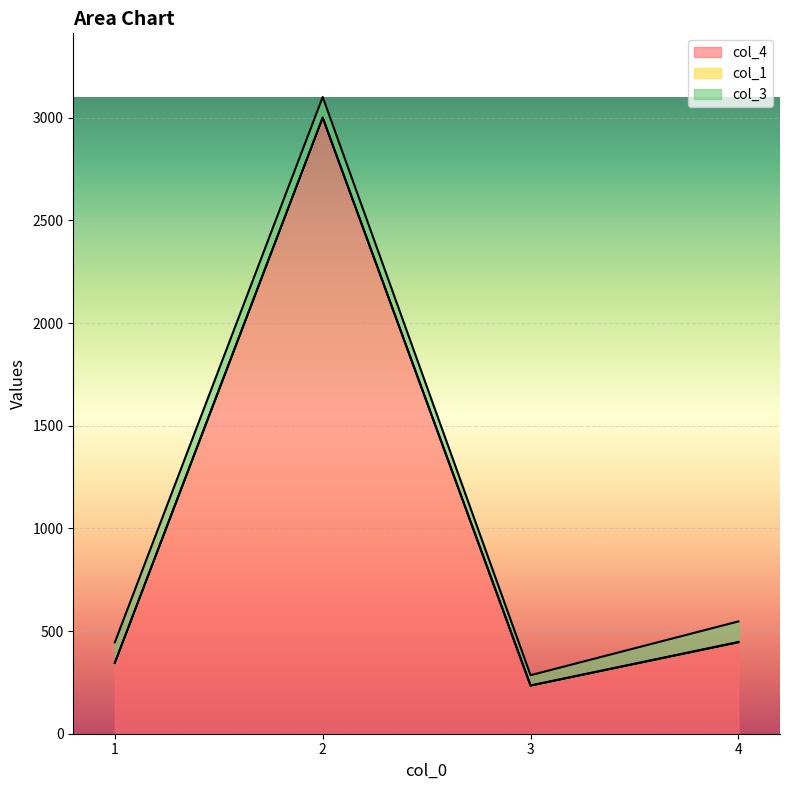

Reading left to right, extract all data points from this chart.

col_4: 345	3000	234	445
col_1: 0	1	1	2
col_3: 100	100	50	100